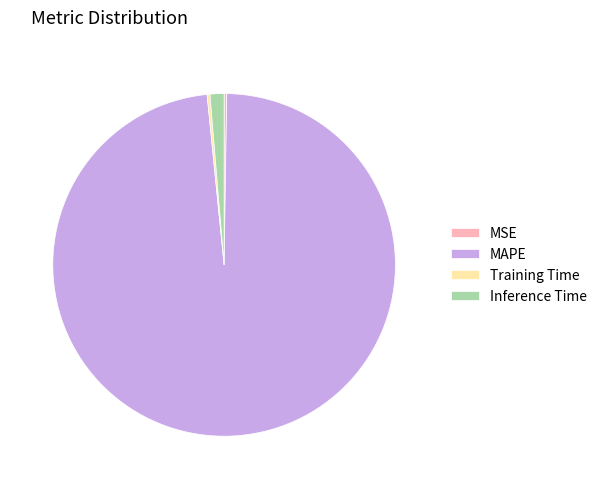

Which category has the biggest portion of the pie?

MAPE